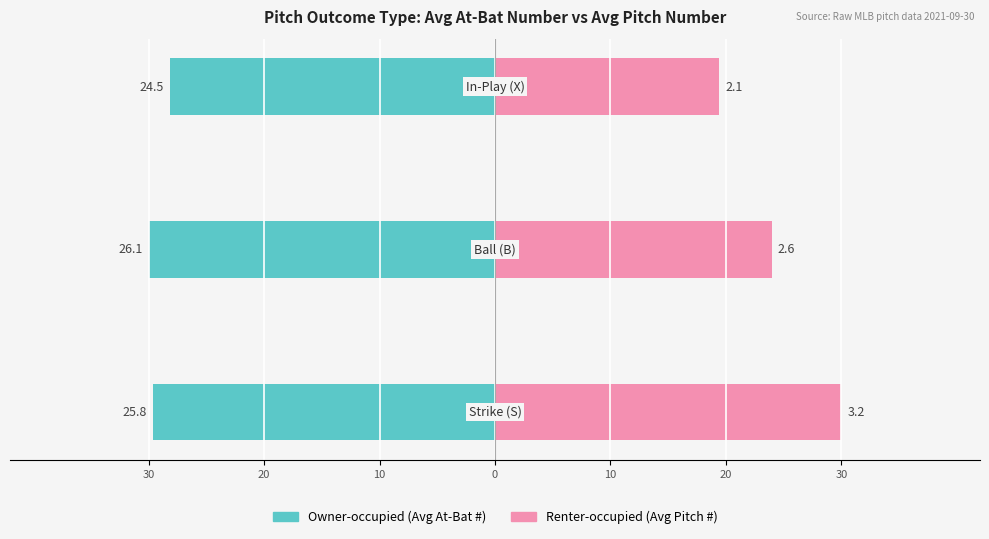

How many distinct data groups are displayed?

2